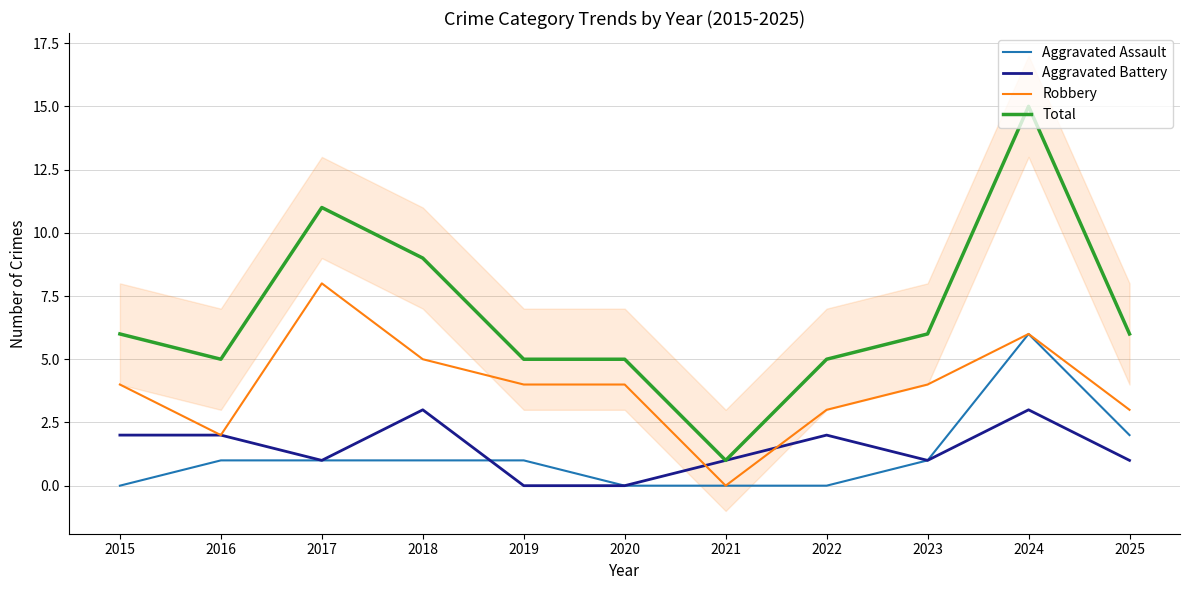

Where does the Total series first go above 6?

2017